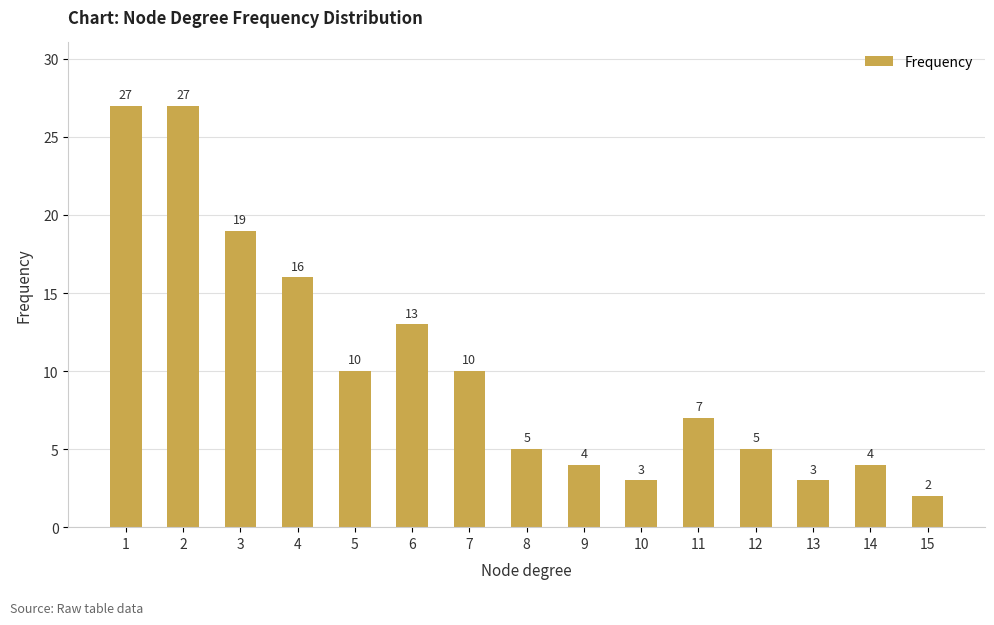

The chart shows a value of 3 at 10. True or false?

True